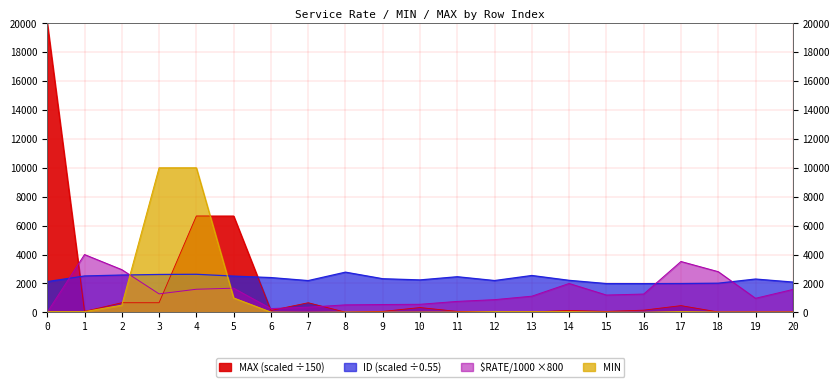

How many interior local valleys does the $RATE/1000 series have?

4